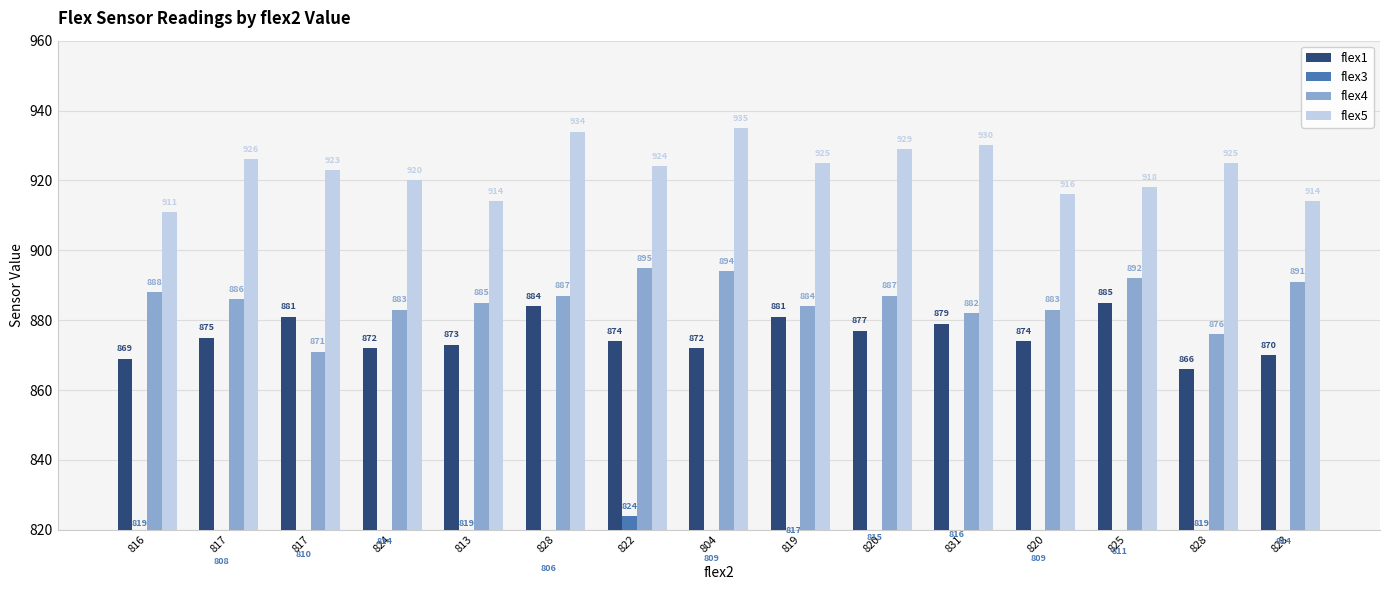

How many bars are there in total?

60